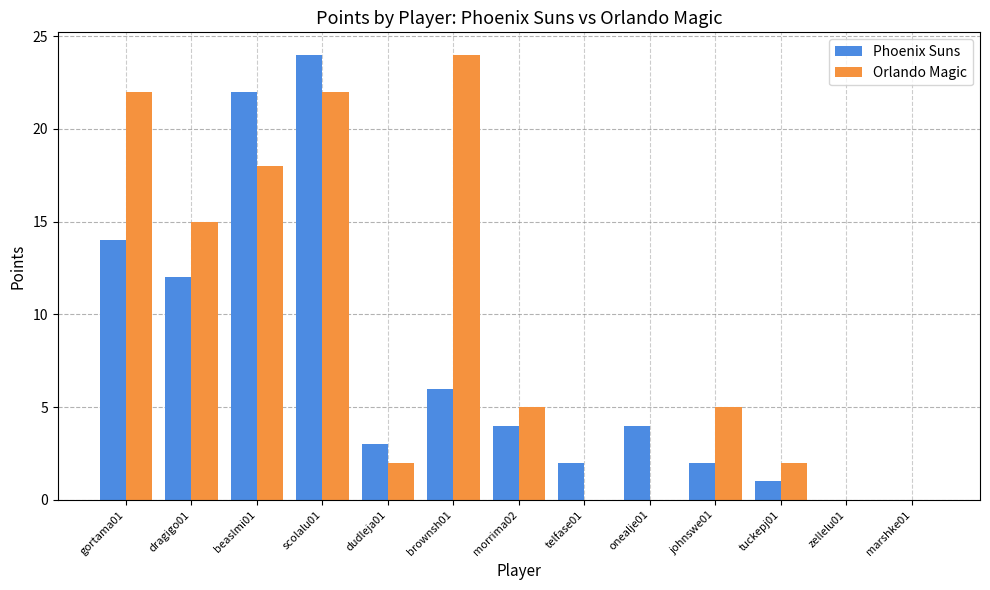

Which series changed the most between scolalu01 and tuckepj01?

Phoenix Suns